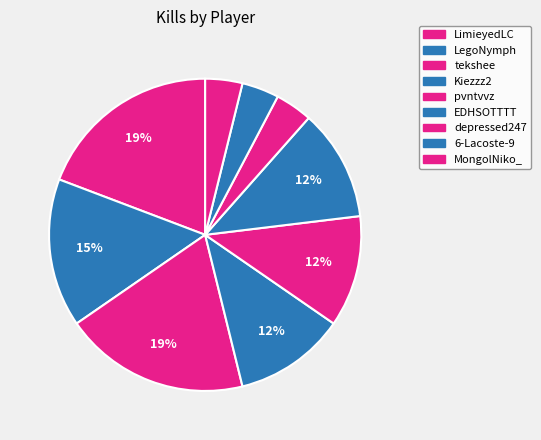

Rank the categories by value from lowest to highest.

depressed247, 6-Lacoste-9, MongolNiko_, Kiezzz2, pvntvvz, EDHSOTTTT, LegoNymph, LimieyedLC, tekshee